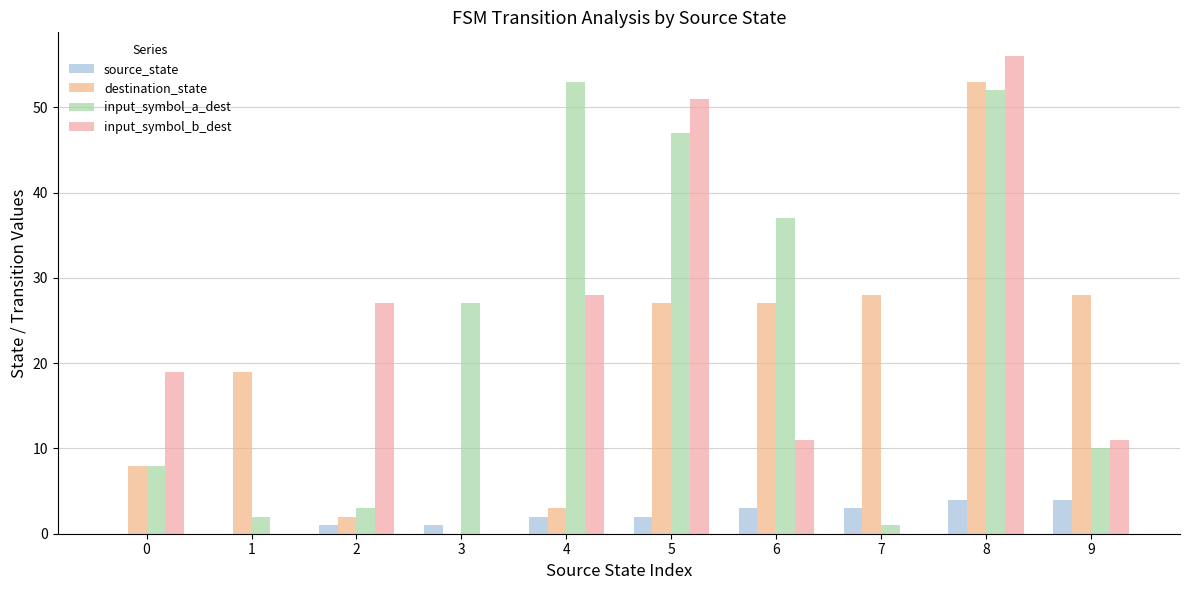

How many series are shown in this chart?

4